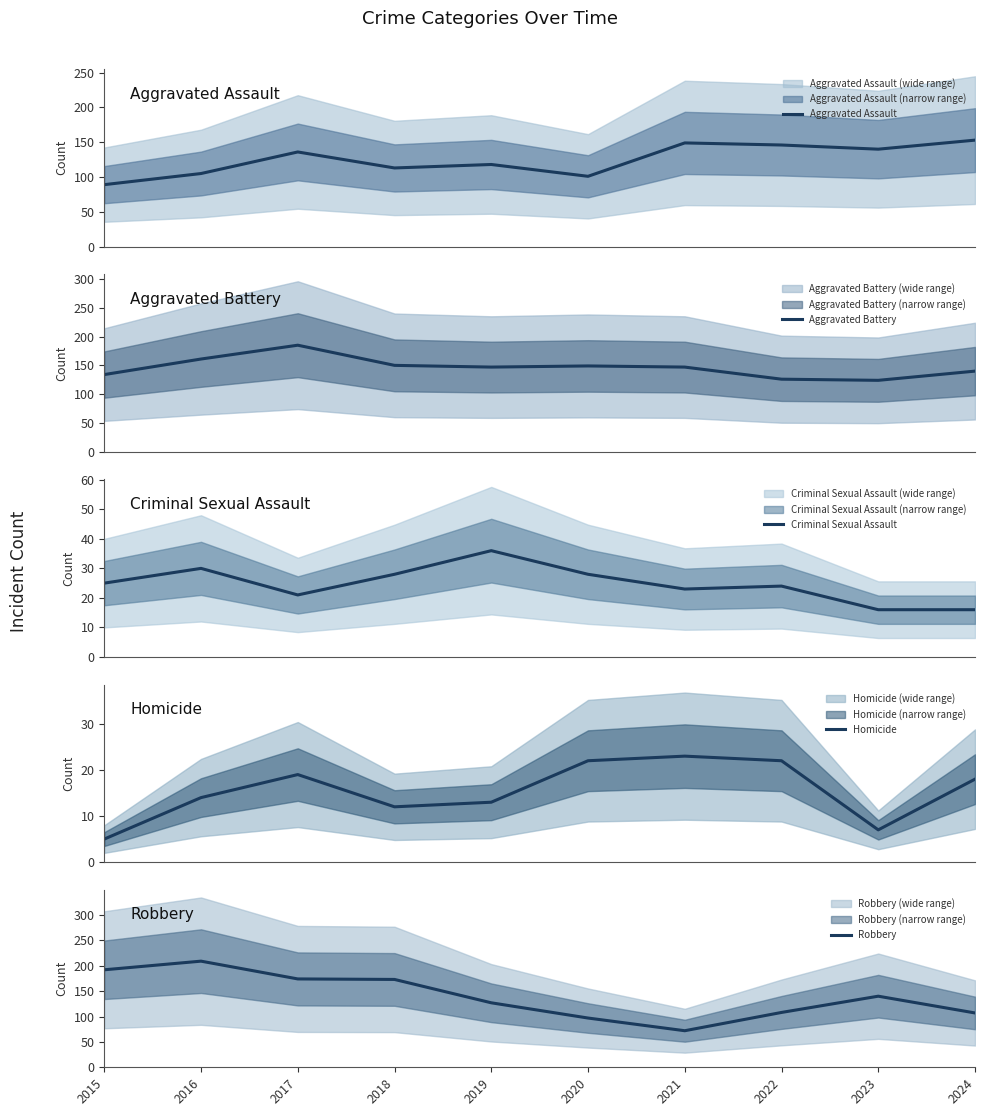

After their last crossing, which series has the higher values: Criminal Sexual Assault or Homicide?

Homicide